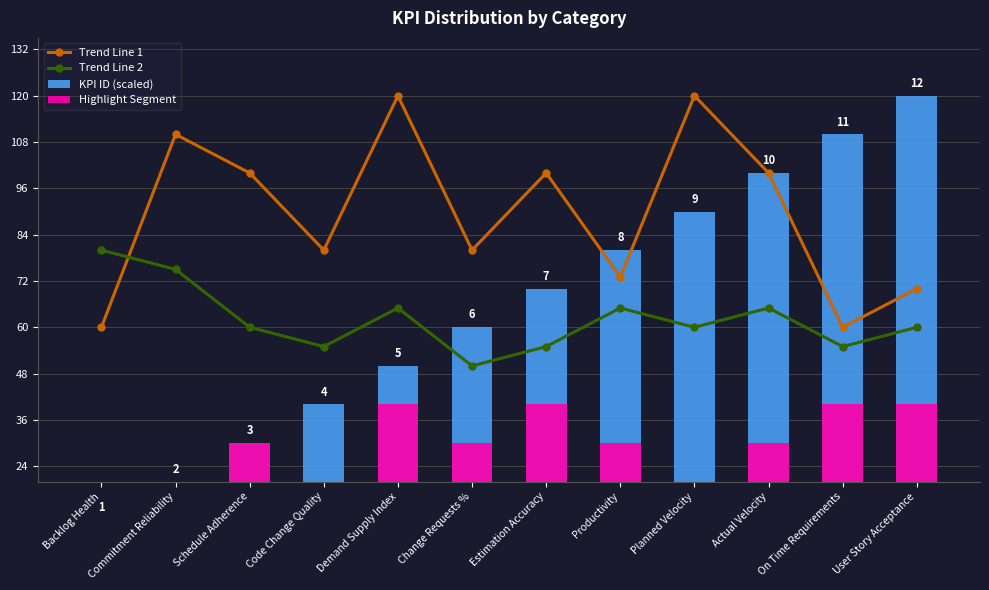

List the labels in order of Trend Line 2 value, largest first.

Backlog Health, Commitment Reliability, Demand Supply Index, Productivity, Actual Velocity, Schedule Adherence, Planned Velocity, User Story Acceptance, Code Change Quality, Estimation Accuracy, On Time Requirements, Change Requests %